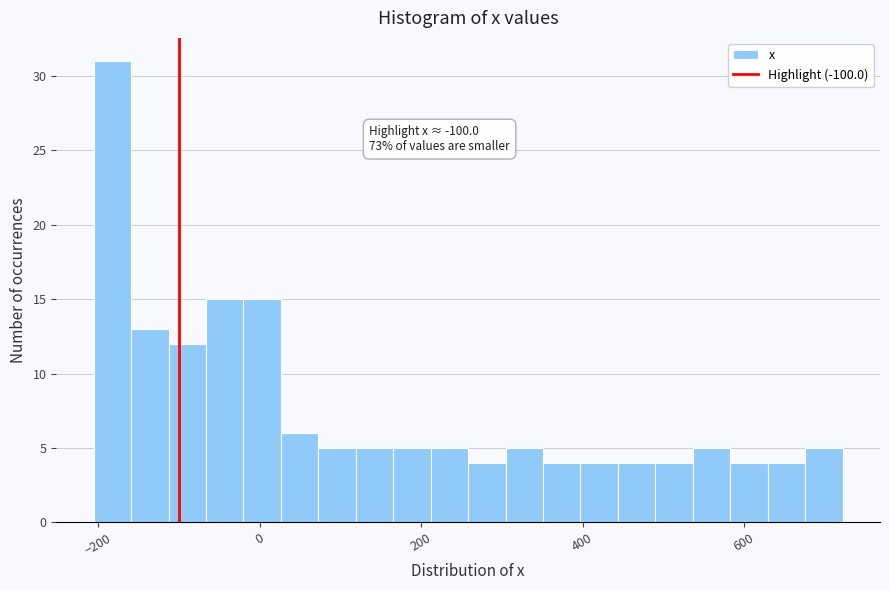

Around what value on the x-axis is the tallest bar? Give the approximate position of its centre, as read against the axis.

-180